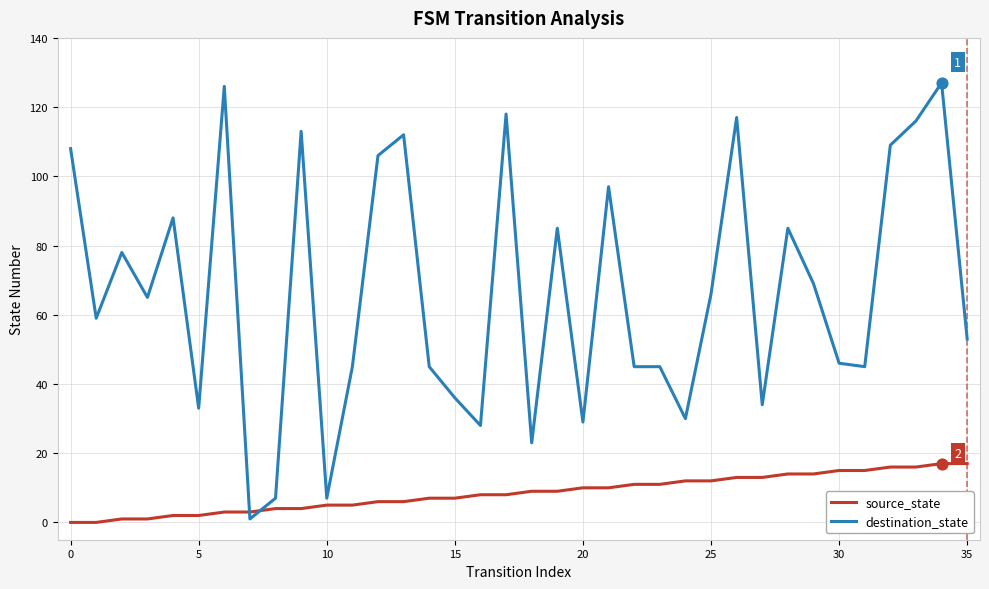

Which series has the largest total across all categories?

destination_state